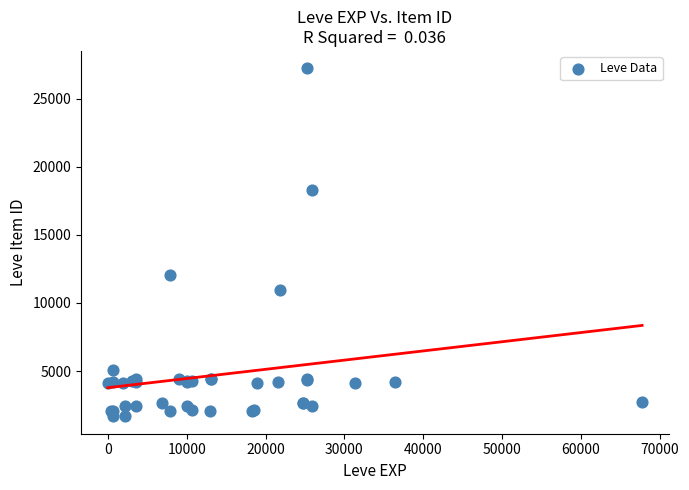

What Y value in the scatter plot is closest to 14448?

12018